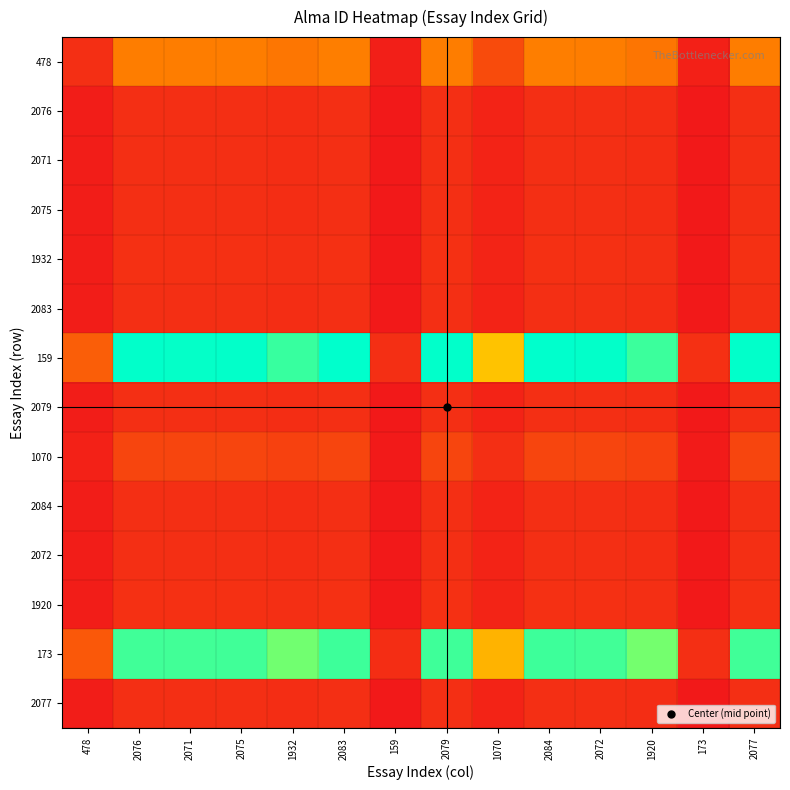

At which category is the sum across all series the highest?

2084